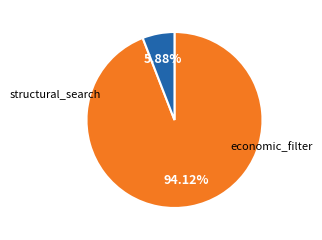

Does any single category account for the majority?

Yes